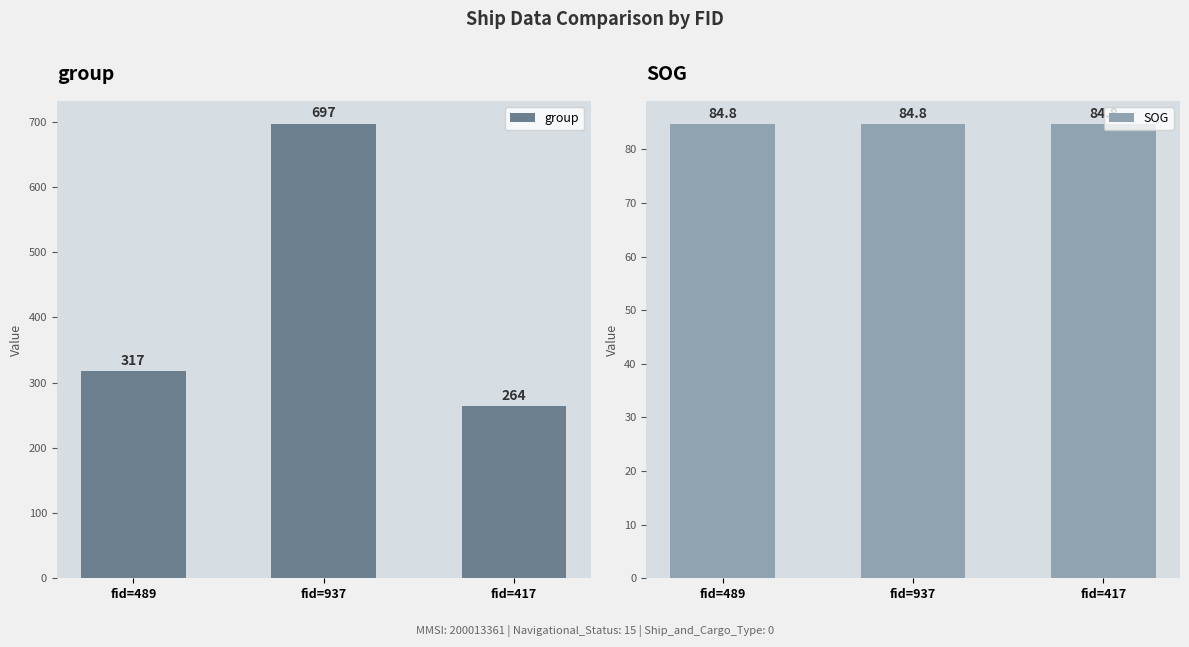

Between fid=489 and fid=937, which series saw the biggest shift?

group